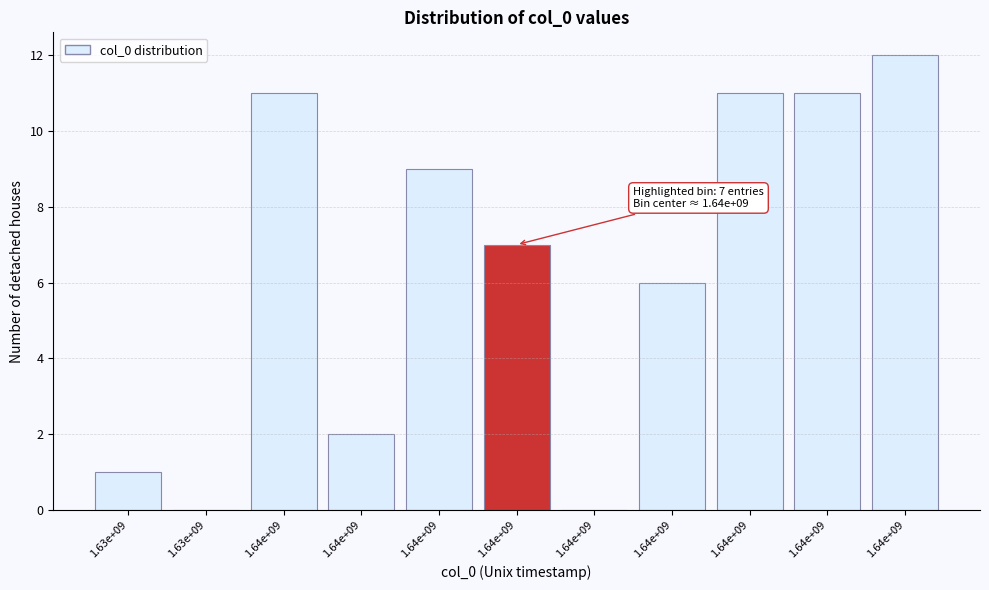

How many distinct data groups are displayed?

1